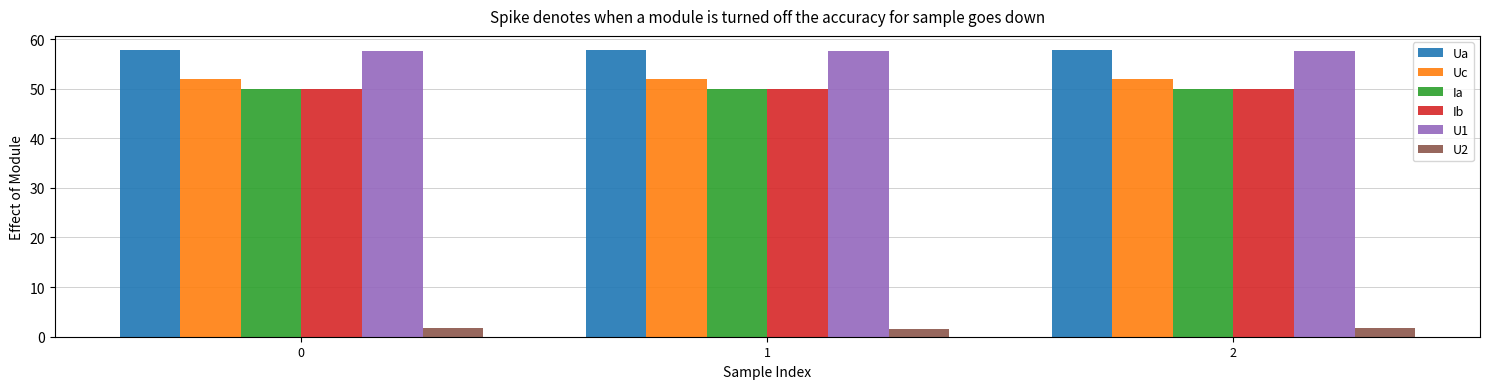

What is the sum of all Ia values?

150.0